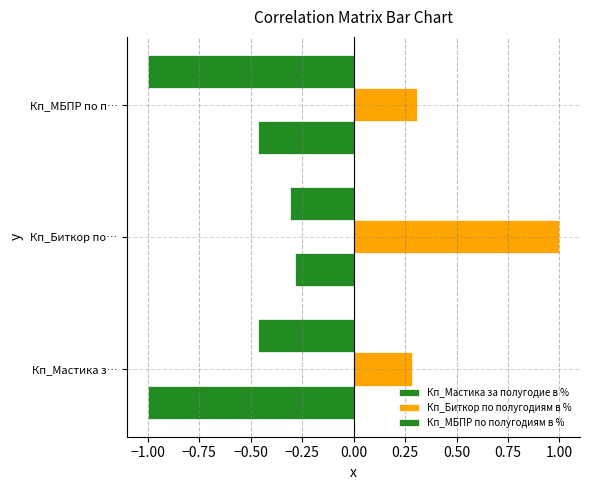

How many series are shown in this chart?

3